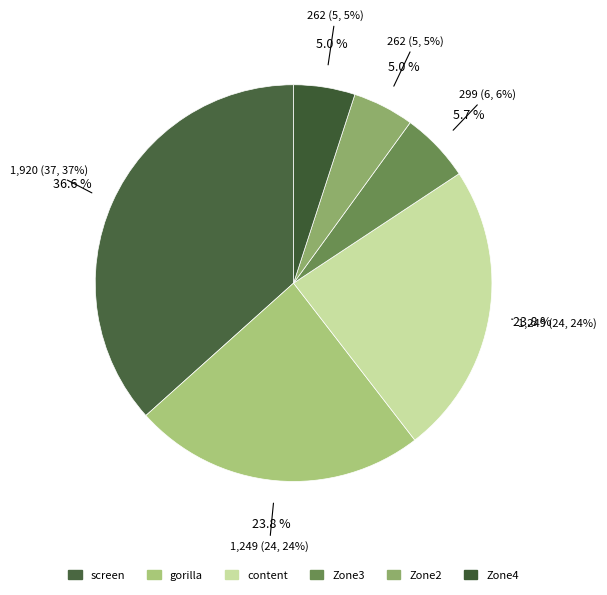

Combined, do screen start and screen account for over 50%?

No